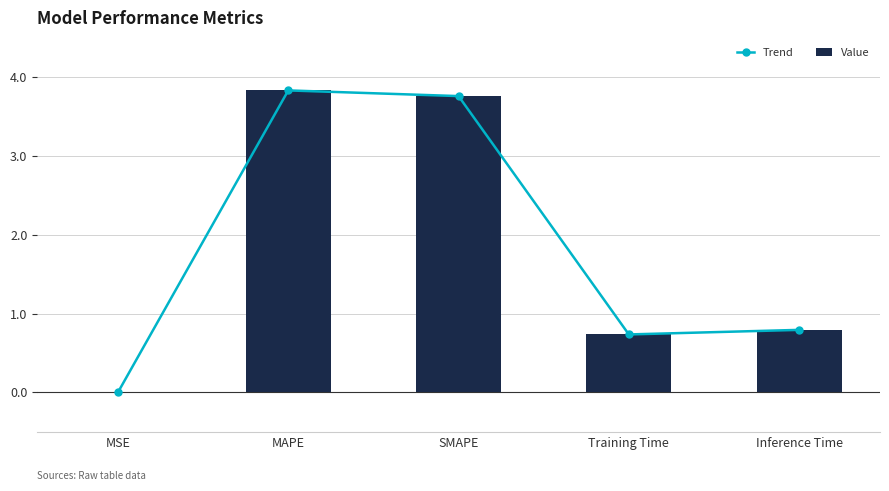

What is the total value across all series at SMAPE?

7.5